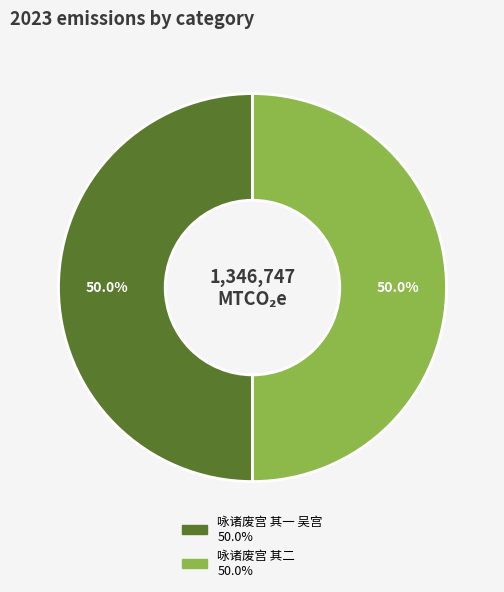

What is the ratio of the value at 咏诸废宫 其一 吴宫 to the value at 咏诸废宫 其二?

1.0